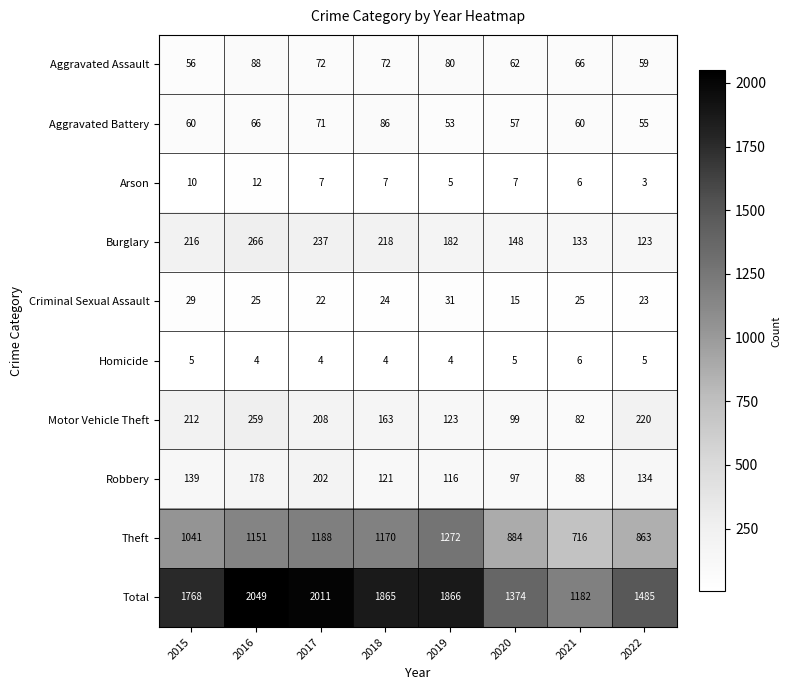

At which category does the chart reach its minimum across all series?

2022